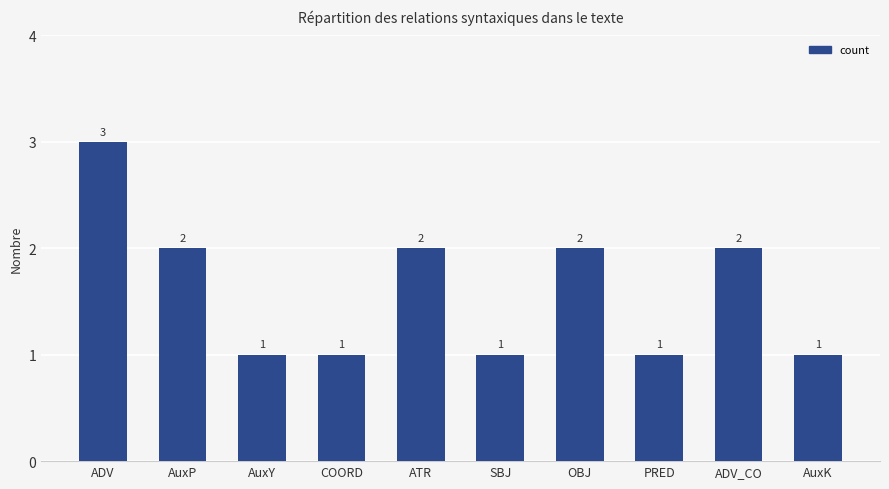

What is the ratio of the value at ATR to the value at COORD?

2.0